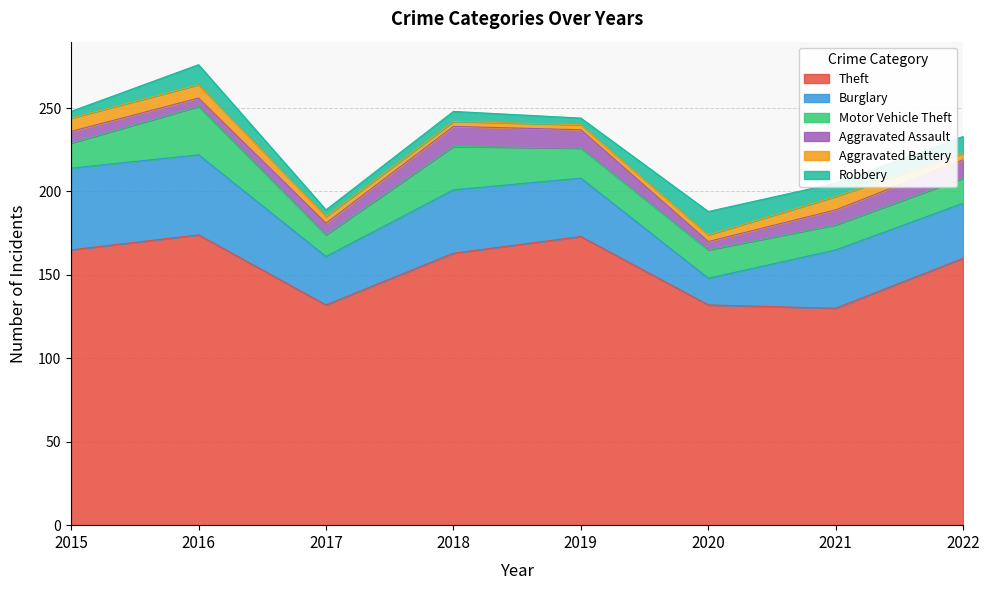

What is the average value of the Motor Vehicle Theft series?

18